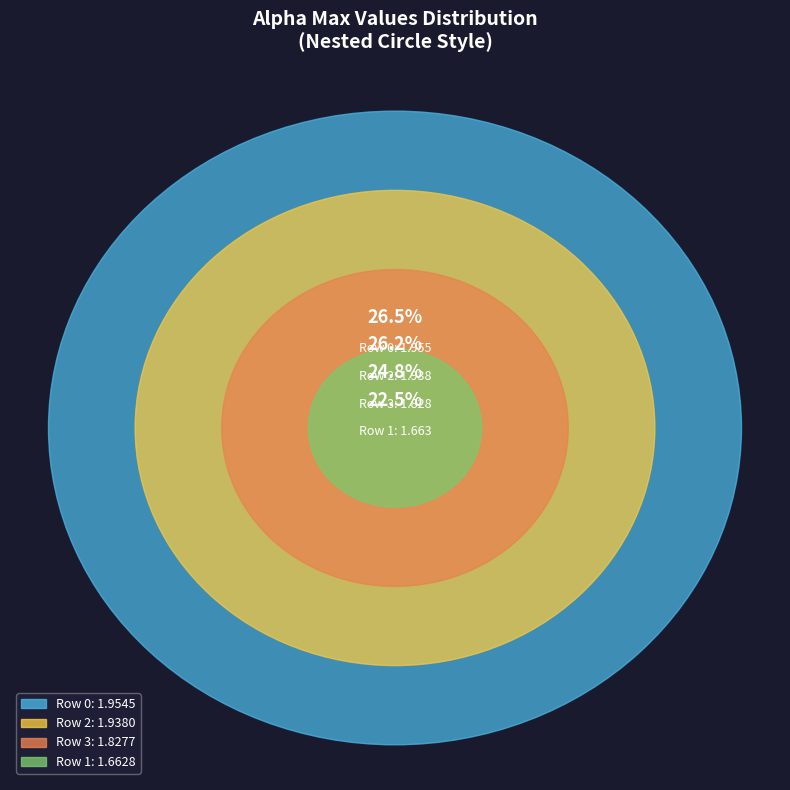

What percentage is NOT represented by 0?

73.5%